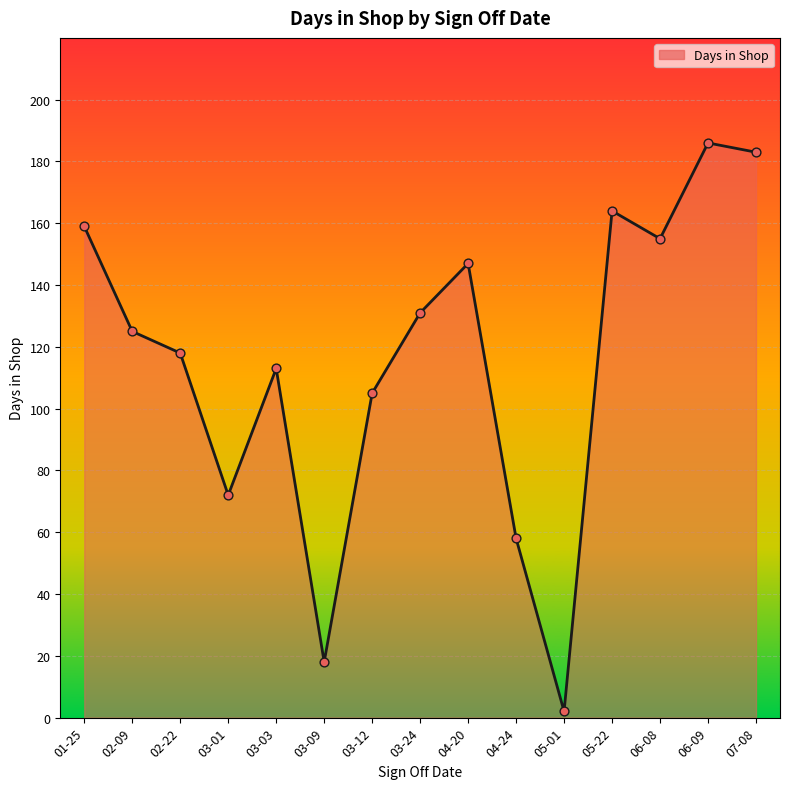

Which has a higher value, 04-20 or 02-09?

04-20